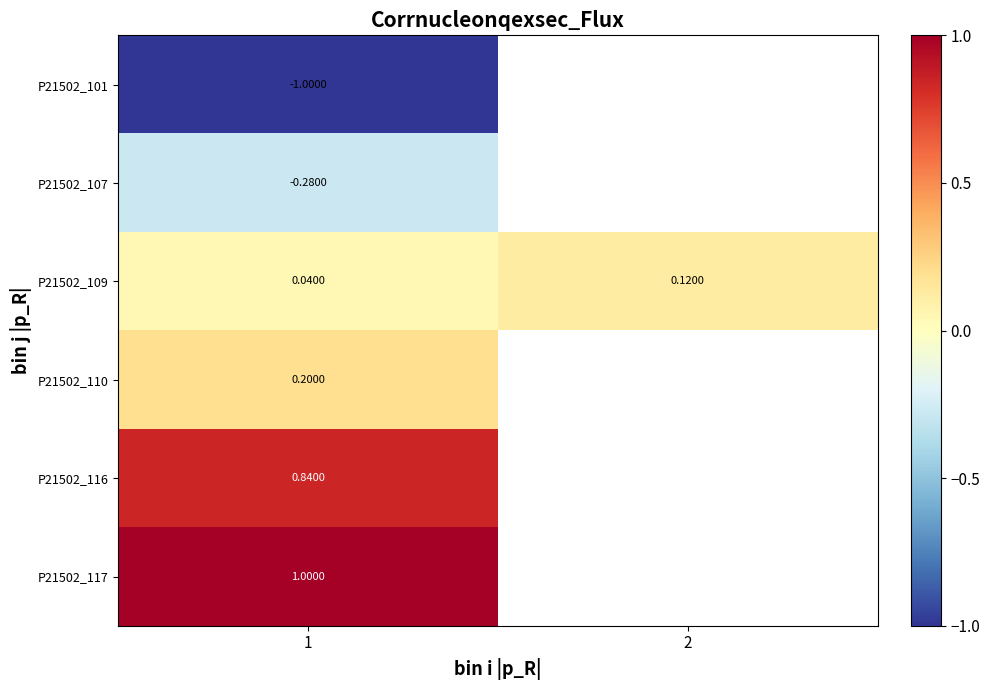

What is the total value across all series at 1?

0.8